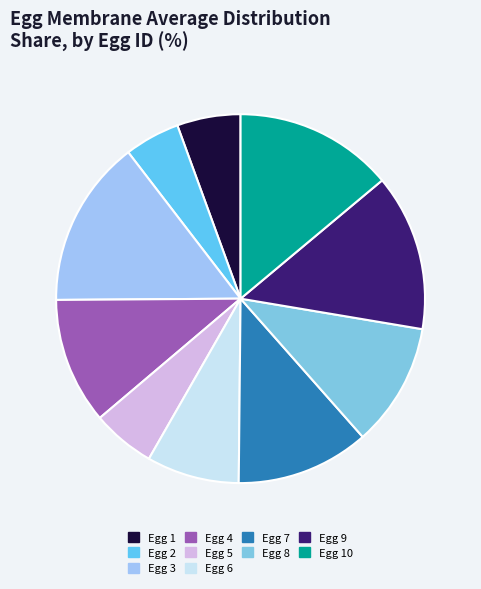

What percentage do Egg 5 and Egg 4 together represent?

16.6%